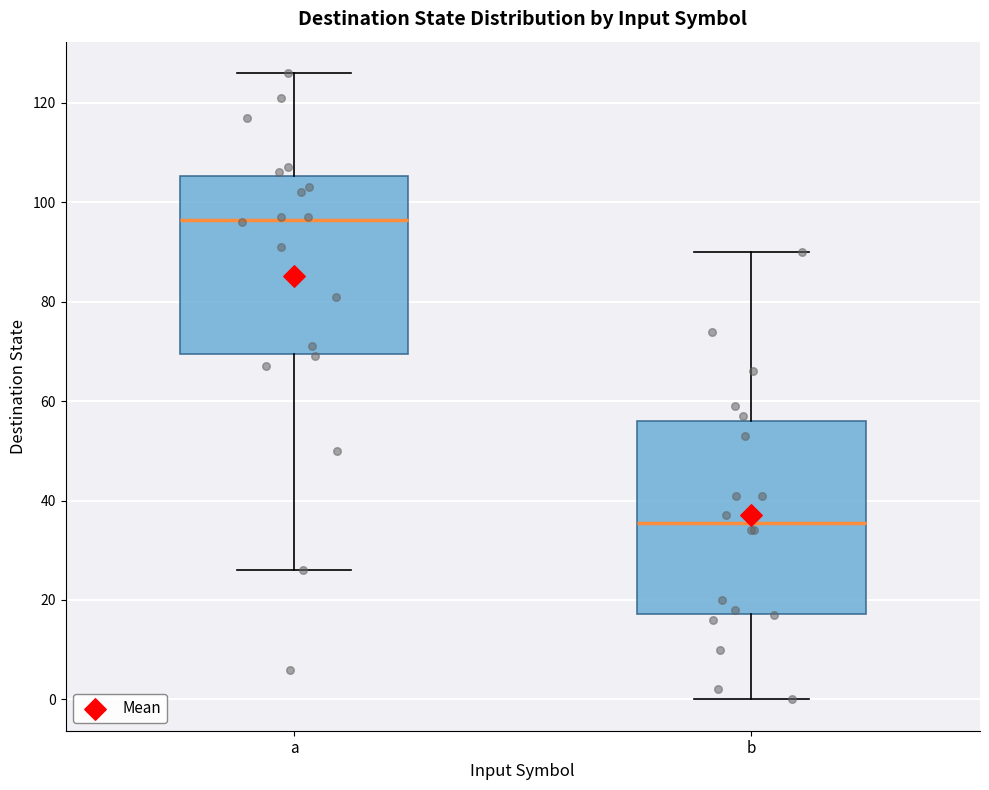

Reading left to right, read every box against the y-axis: the position of its median line, the range the box covers, and the ends of its whiskers. The values are not printed on the chart, so give them approximately, as read against the axis.

a: median 96, box 70 to 106, whiskers 26 to 126
b: median 36, box 18 to 56, whiskers 0 to 90